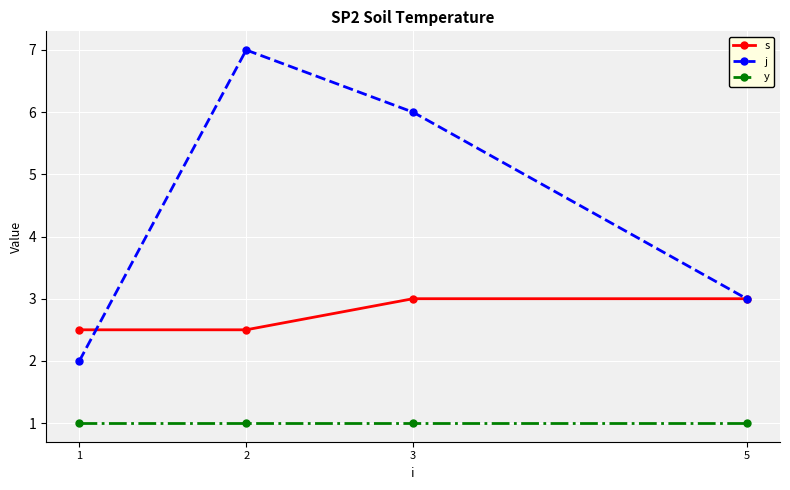

Does the chart display data point markers on the line(s)?

Yes